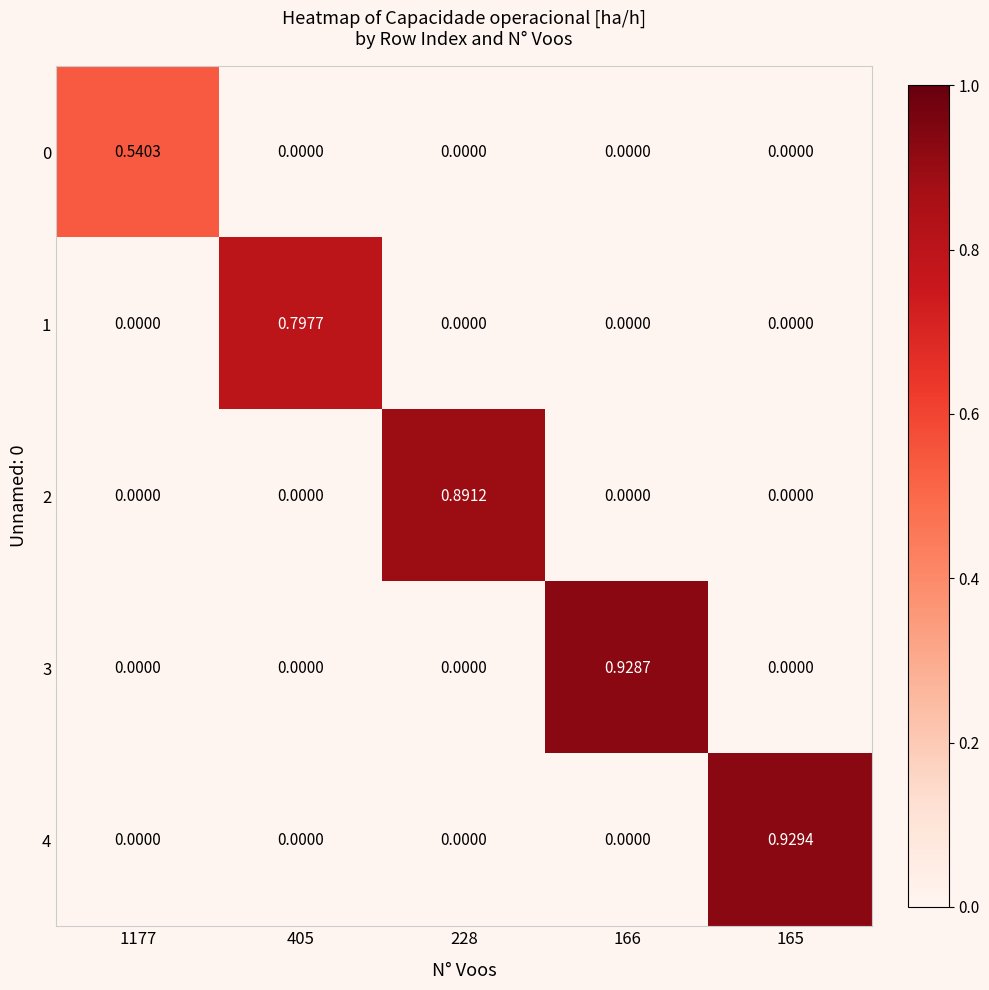

Reading left to right, transcribe all the data shown in this chart.

0: 1177=0.5	405=0.0	228=0.0	166=0.0	165=0.0
1: 1177=0.0	405=0.8	228=0.0	166=0.0	165=0.0
2: 1177=0.0	405=0.0	228=0.9	166=0.0	165=0.0
3: 1177=0.0	405=0.0	228=0.0	166=0.9	165=0.0
4: 1177=0.0	405=0.0	228=0.0	166=0.0	165=0.9